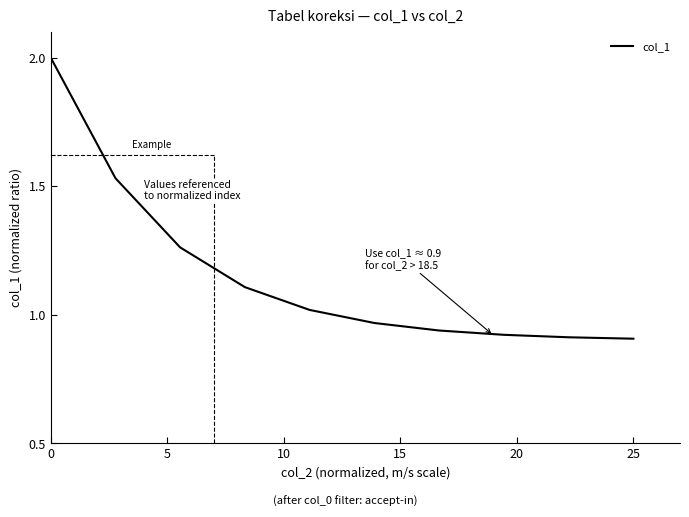

How many values are below 1?

10